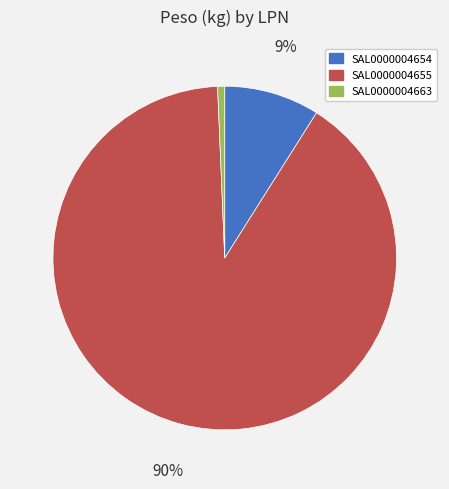

What percentage is the SAL0000004654 slice, to the nearest percent?

9%